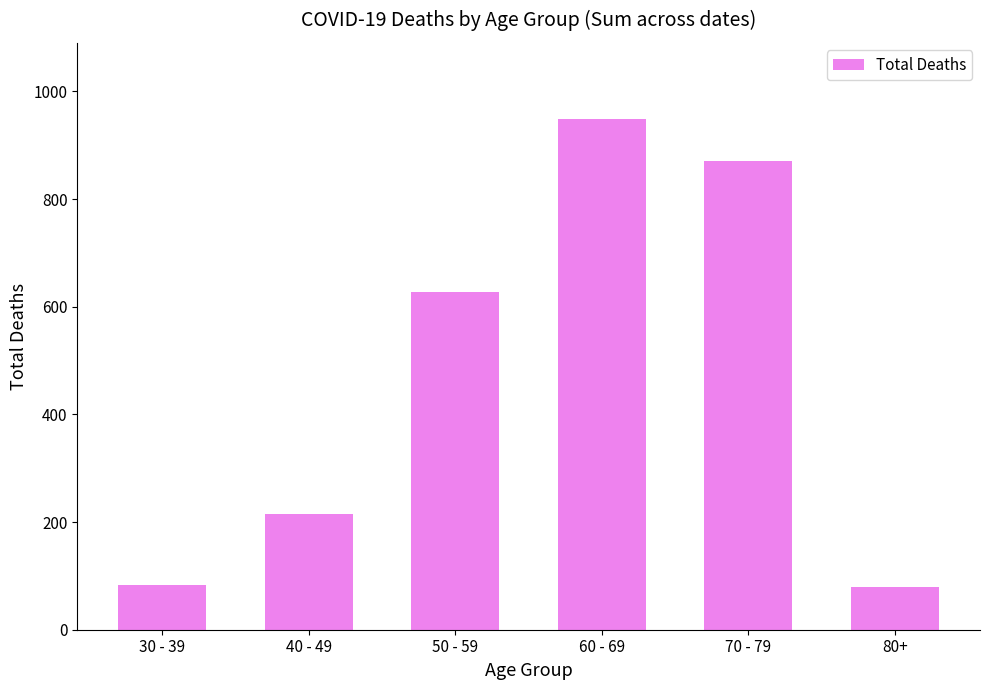

What is the change in value from 60 - 69 to 70 - 79?

-78